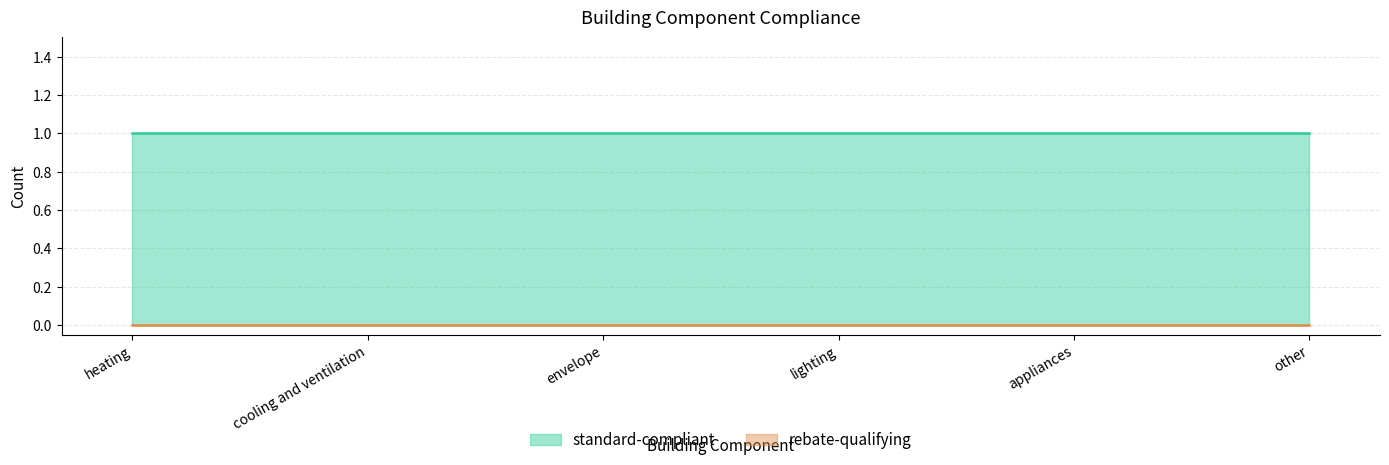

Reading right to left, extract all data points from this chart.

standard-compliant: 1	1	1	1	1	1
rebate-qualifying: 0	0	0	0	0	0